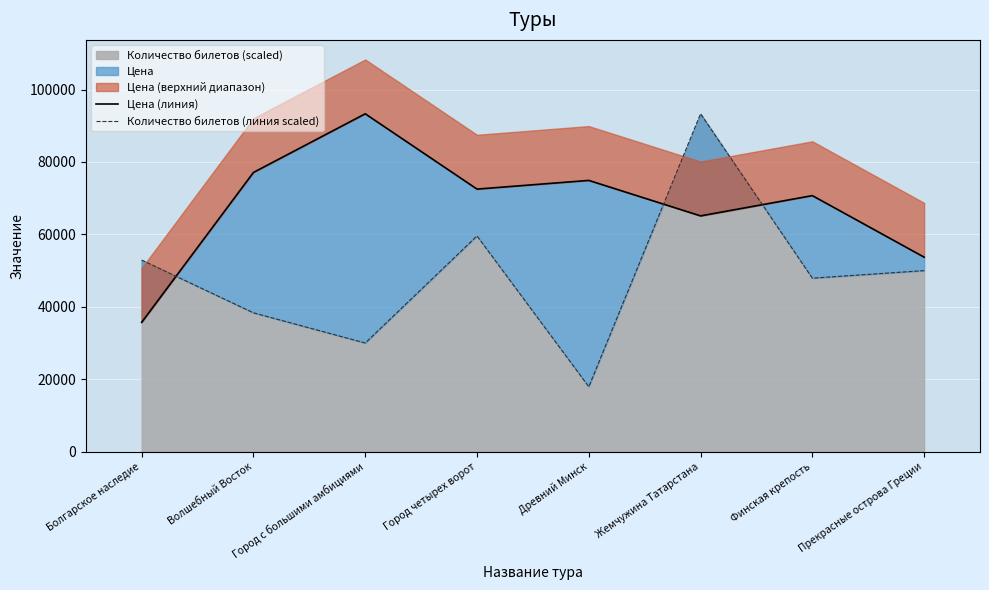

At which label does Количество билетов (линия scaled) first exceed 49982?

Болгарское наследие